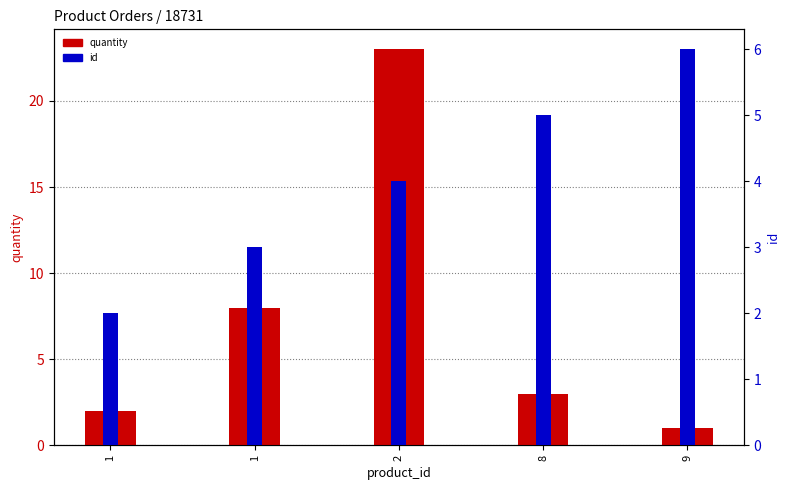

Reading left to right, list all the values displayed in this chart.

quantity: 2	8	23	3	1
id: 2	3	4	5	6